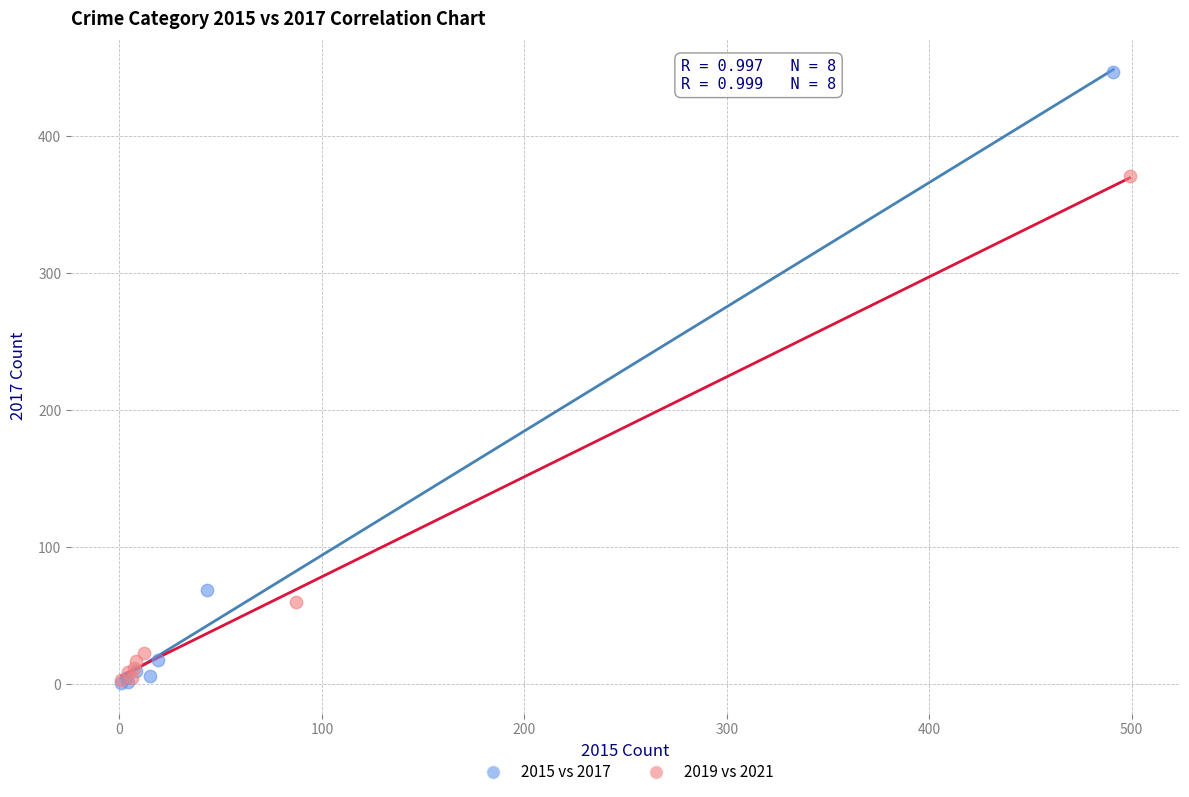

Which series has the widest spread of Y values?

2015 vs 2017